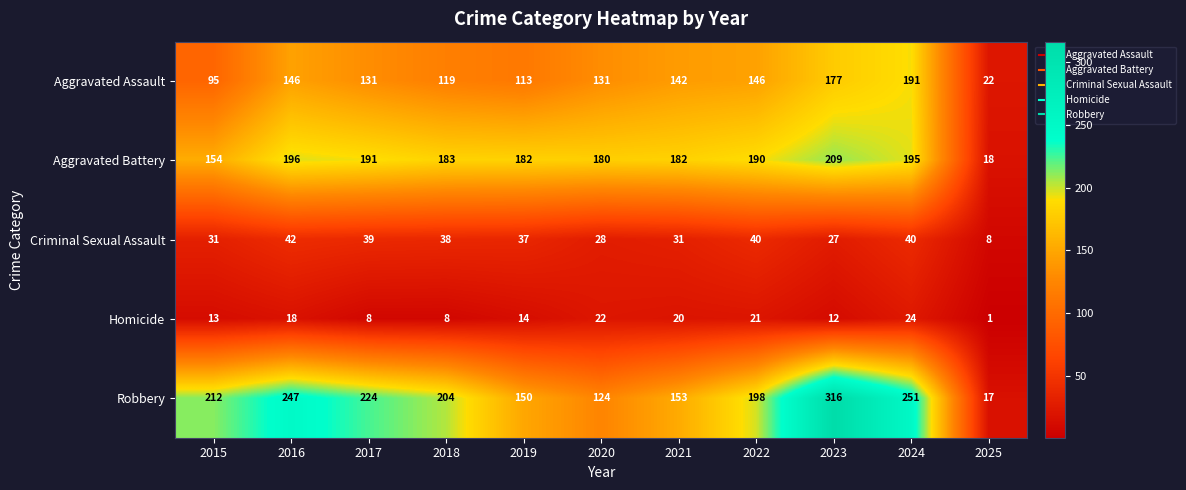

What is the total value across all series at 2016?

649